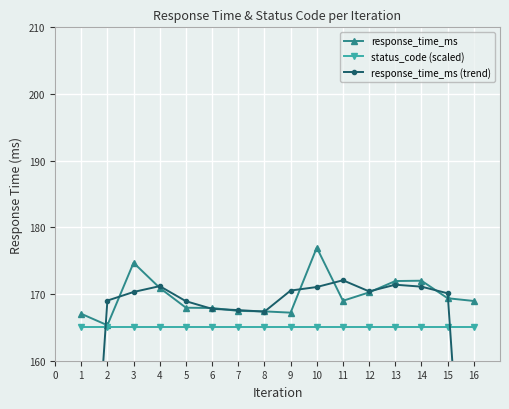

Rank the series by their maximum value, from highest to lowest.

response_time_ms, response_time_ms (trend), status_code (scaled)